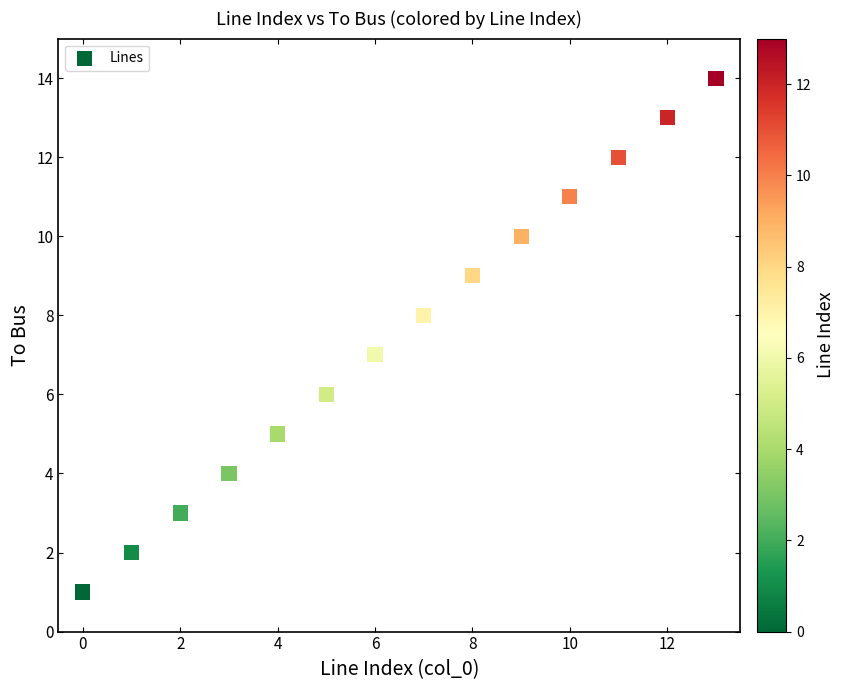

What is the range of Y values (max minus min)?

13